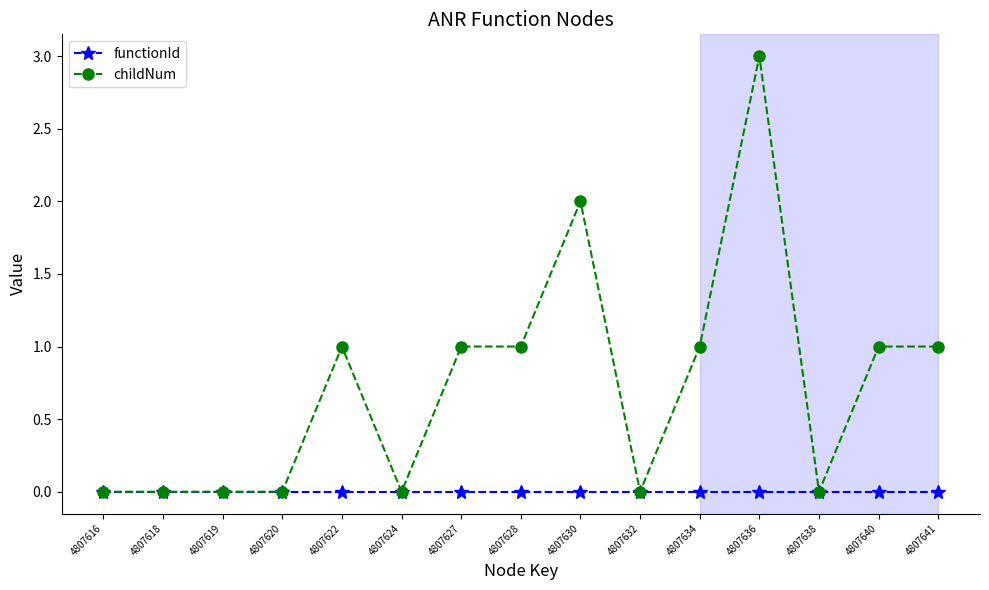

Reading left to right, list all the values displayed in this chart.

functionId: 4807616=0	4807618=0	4807619=0	4807620=0	4807622=0	4807624=0	4807627=0	4807628=0	4807630=0	4807632=0	4807634=0	4807636=0	4807638=0	4807640=0	4807641=0
childNum: 4807616=0	4807618=0	4807619=0	4807620=0	4807622=1	4807624=0	4807627=1	4807628=1	4807630=2	4807632=0	4807634=1	4807636=3	4807638=0	4807640=1	4807641=1